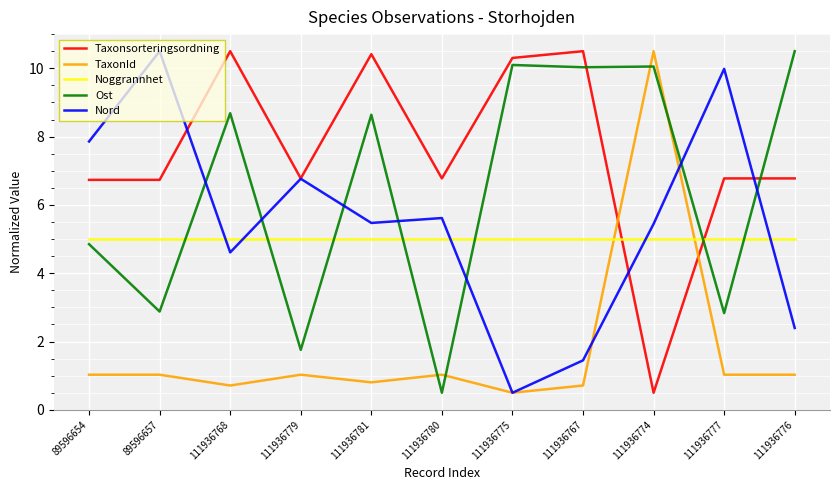

Is it true that Taxonsorteringsordning equals 9.0 at 89596657?

False